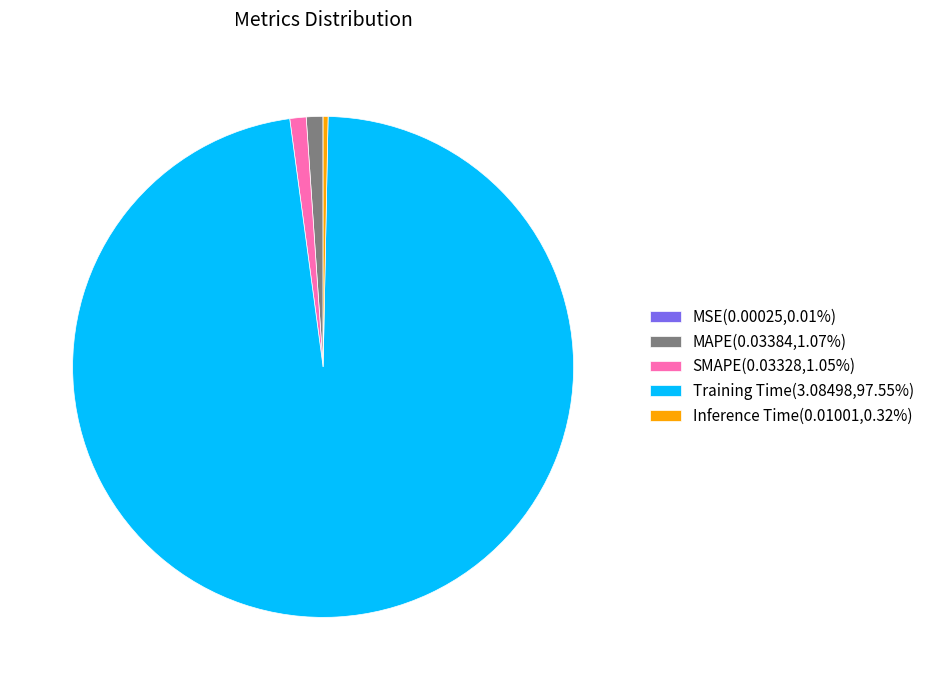

Does Training Time account for over 50% of the chart?

Yes